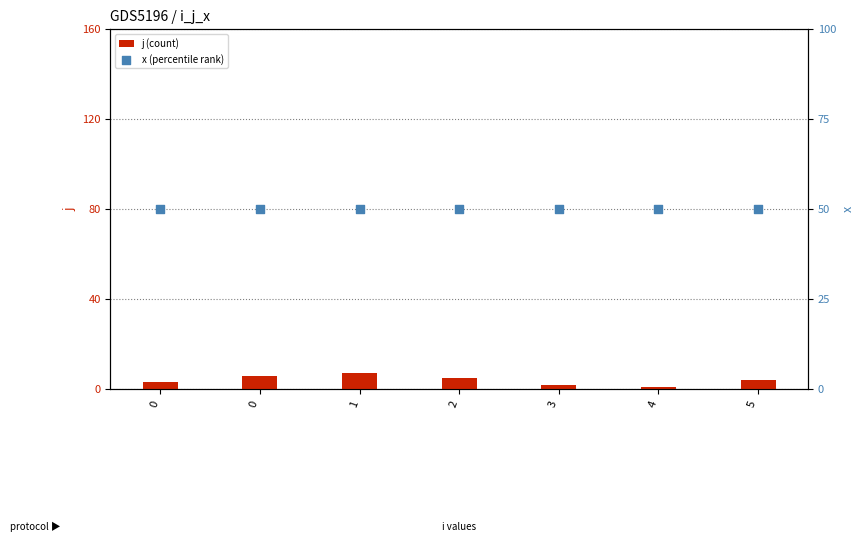

Which series reaches the maximum Y coordinate?

x (percentile rank)